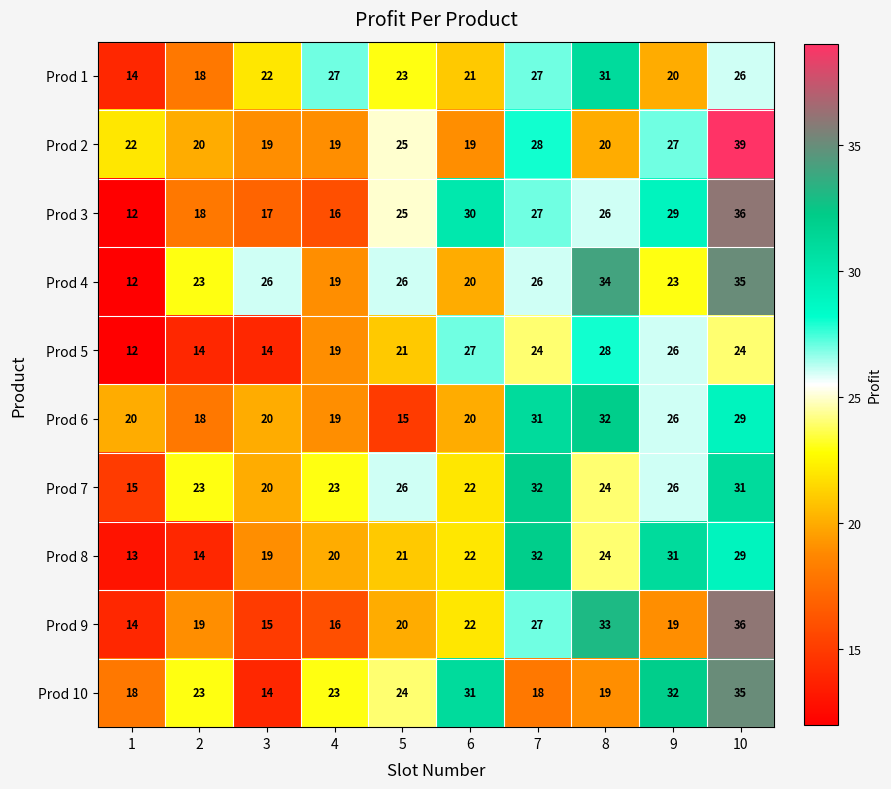

At which category is the sum across all series the highest?

10